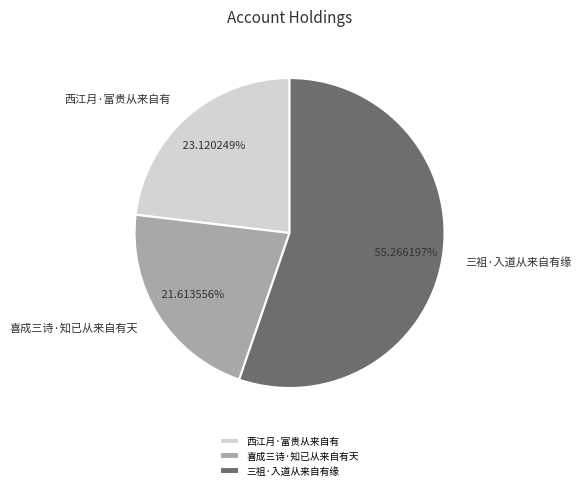

How many segments does this pie chart have?

3